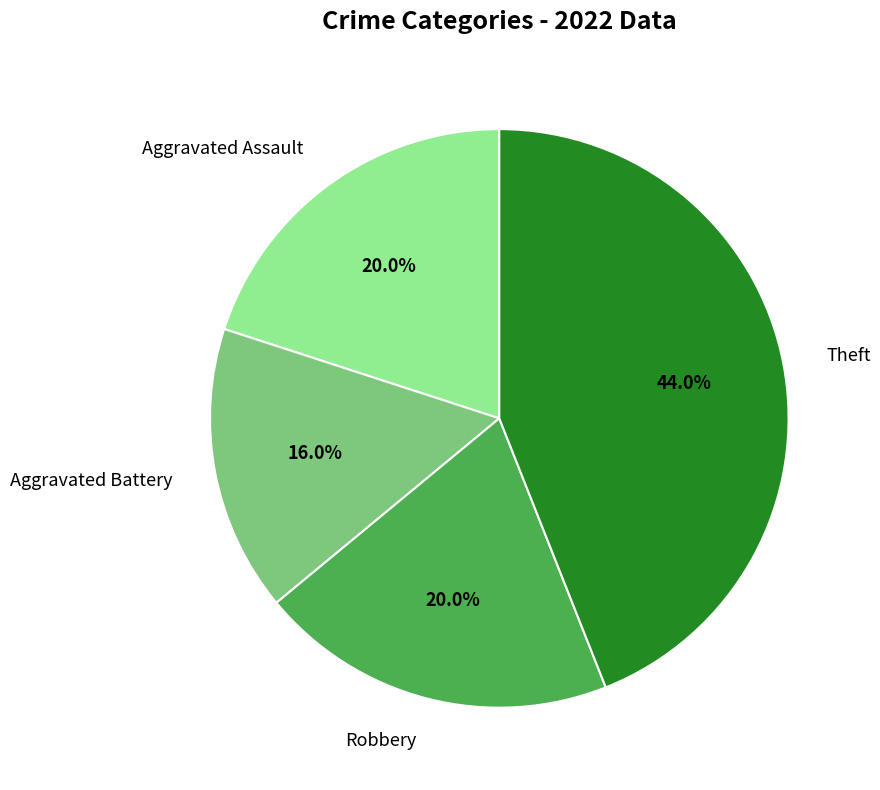

To the nearest percent, what is the difference between the largest and smallest slice percentages?

28%